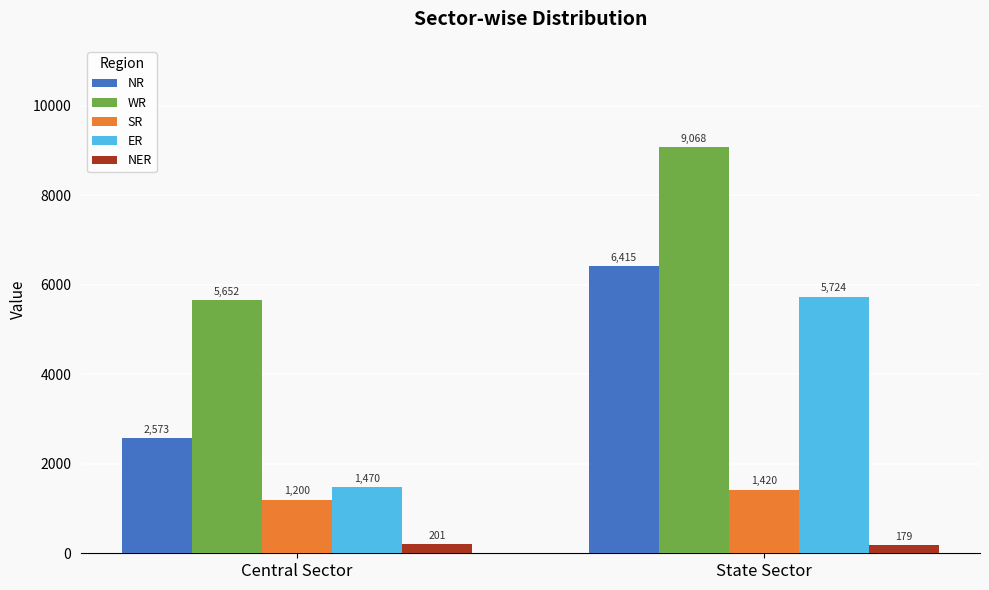

What is the total value across all series at State Sector?

22806